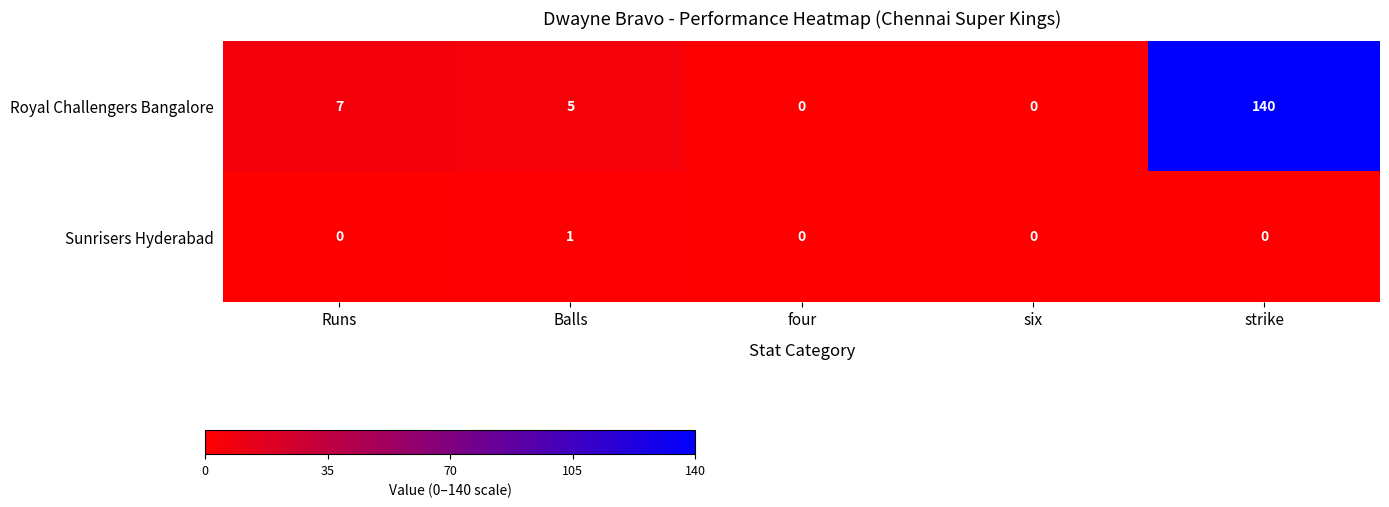

Which series has the largest total across all categories?

Royal Challengers Bangalore